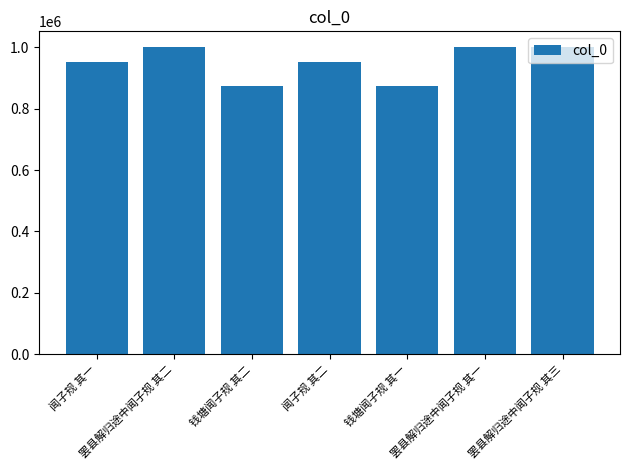

What is the label of the 7th bar from the left?

罢县解归途中闻子规 其三